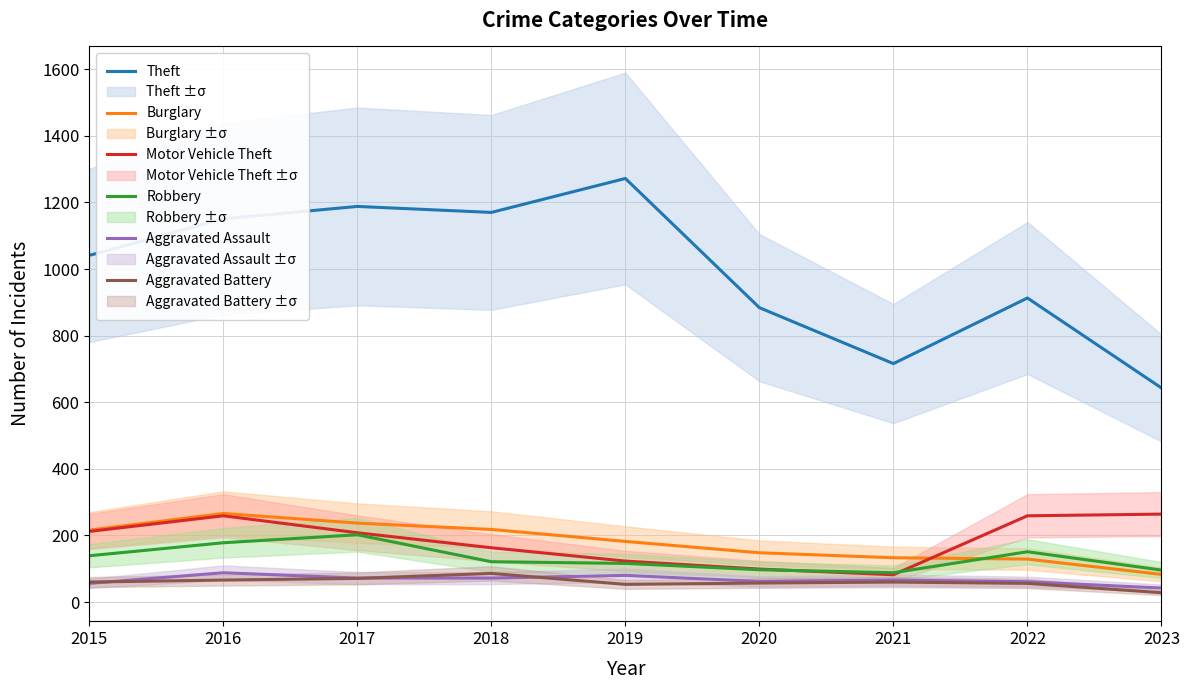

Where does the Motor Vehicle Theft series first go above 208?

2015